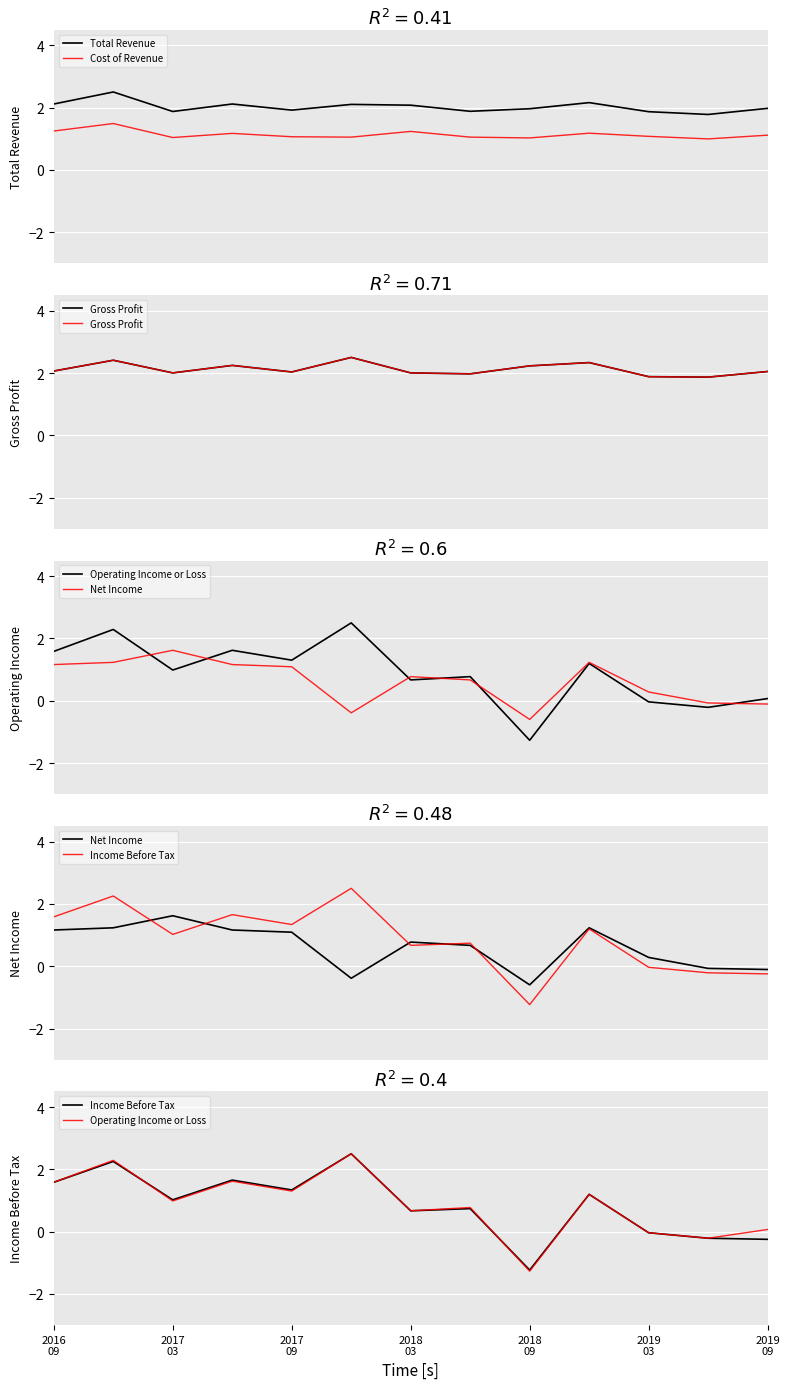

Reading right to left, list all the values displayed in this chart.

Total Revenue: 2.0	1.8	1.9	2.2	2.0	1.9	2.1	2.1	1.9	2.1	1.9	2.5	2.1
Cost of Revenue: 1.1	1.0	1.1	1.2	1.0	1.1	1.2	1.1	1.1	1.2	1.0	1.5	1.2
Gross Profit: 2.0	1.9	1.9	2.3	2.2	2.0	2.0	2.5	2.0	2.2	2.0	2.4	2.1
Operating Income or Loss: 0.1	-0.2	-0.0	1.2	-1.3	0.8	0.7	2.5	1.3	1.6	1.0	2.3	1.6
Net Income: -0.1	-0.1	0.3	1.2	-0.6	0.7	0.8	-0.4	1.1	1.2	1.6	1.2	1.2
Income Before Tax: -0.2	-0.2	-0.0	1.2	-1.2	0.7	0.7	2.5	1.3	1.7	1.0	2.3	1.6